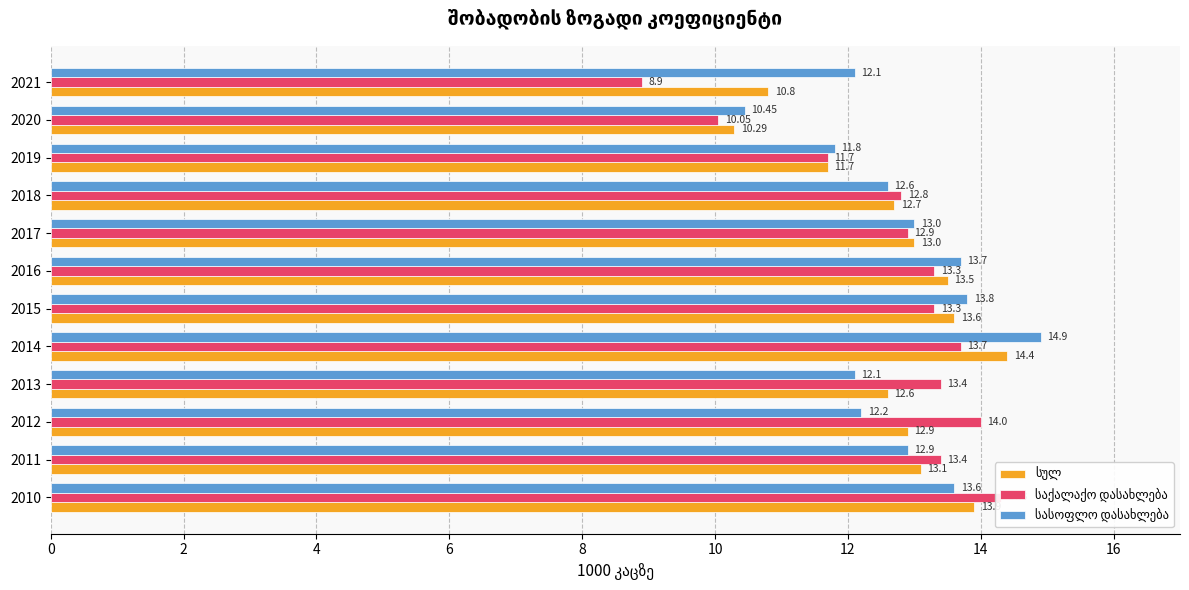

Which has a higher value, 2021 or 2013?

2013